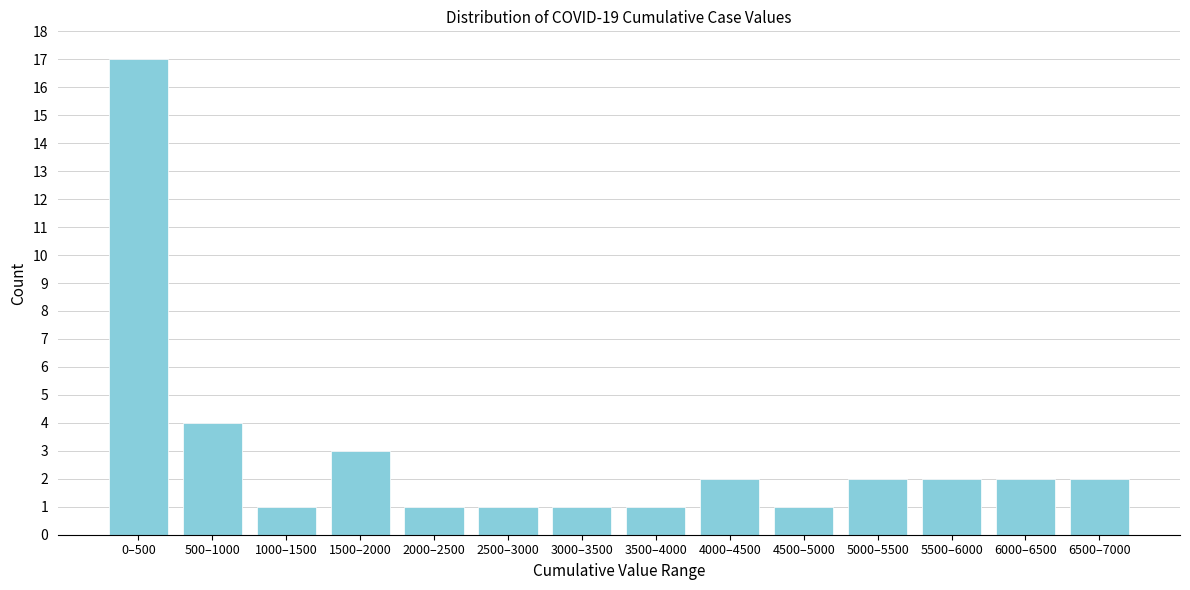

Reading left to right, list all the values displayed in this chart.

0–500=17	500–1000=4	1000–1500=1	1500–2000=3	2000–2500=1	2500–3000=1	3000–3500=1	3500–4000=1	4000–4500=2	4500–5000=1	5000–5500=2	5500–6000=2	6000–6500=2	6500–7000=2